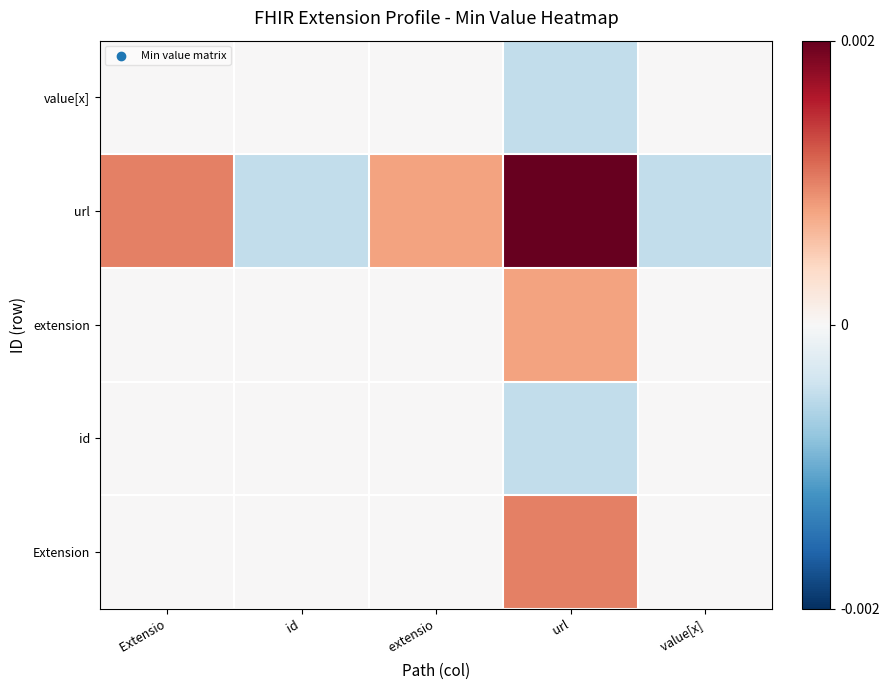

Rank the series by their maximum value, from highest to lowest.

url, Extension, extension, id, value[x]